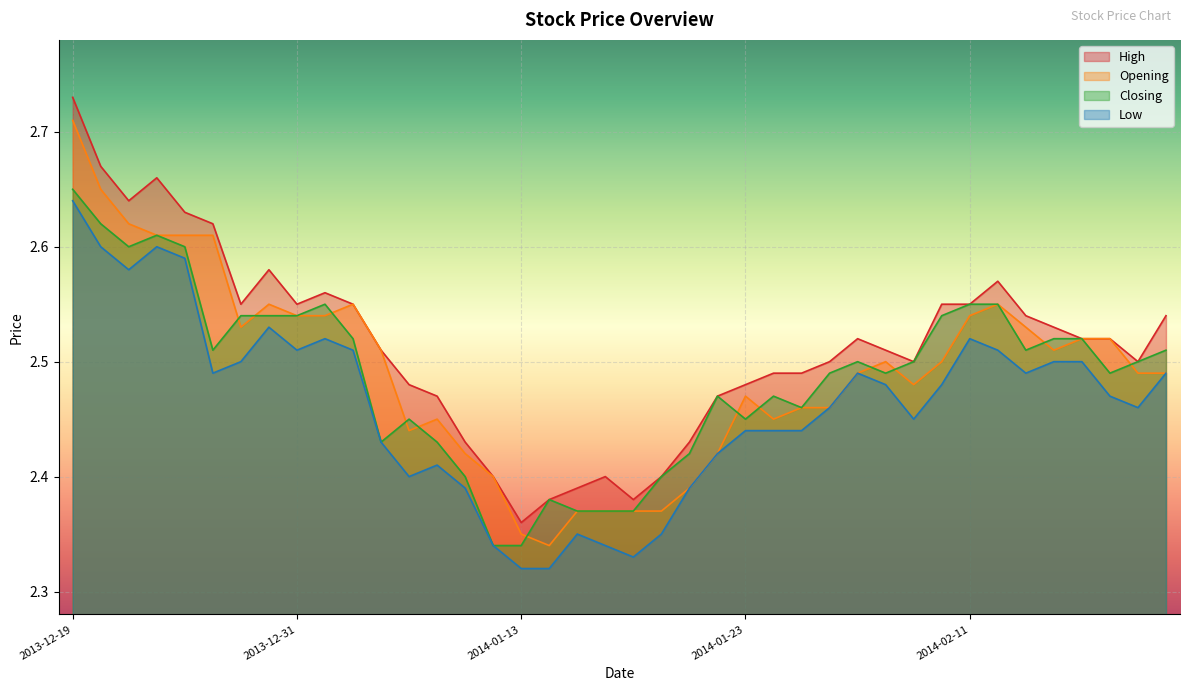

Which series changed the most between 2013-12-19 and 2014-02-14?

Opening